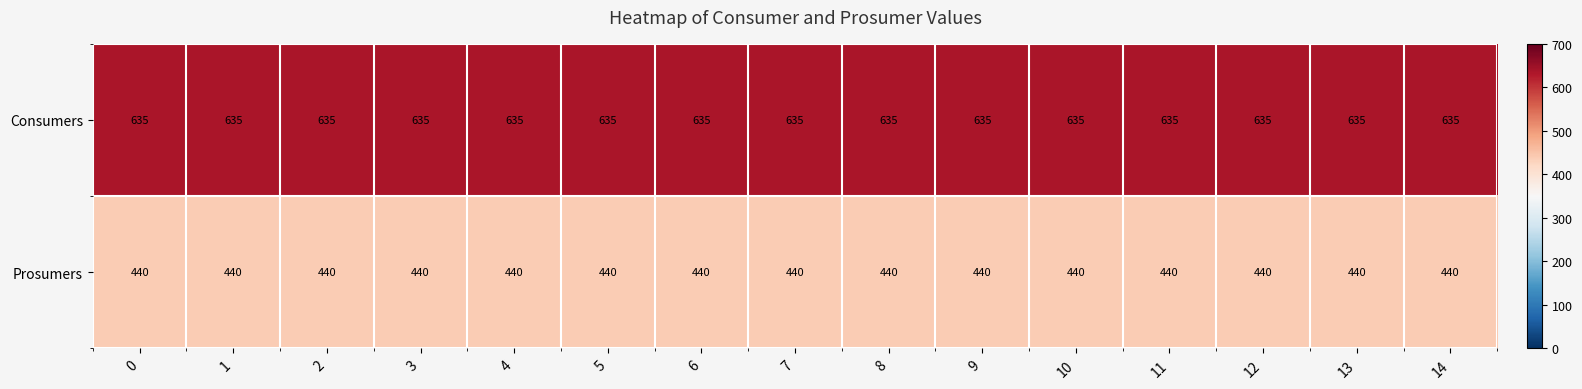

True or false: Consumers has a value of 180 at 4.

False